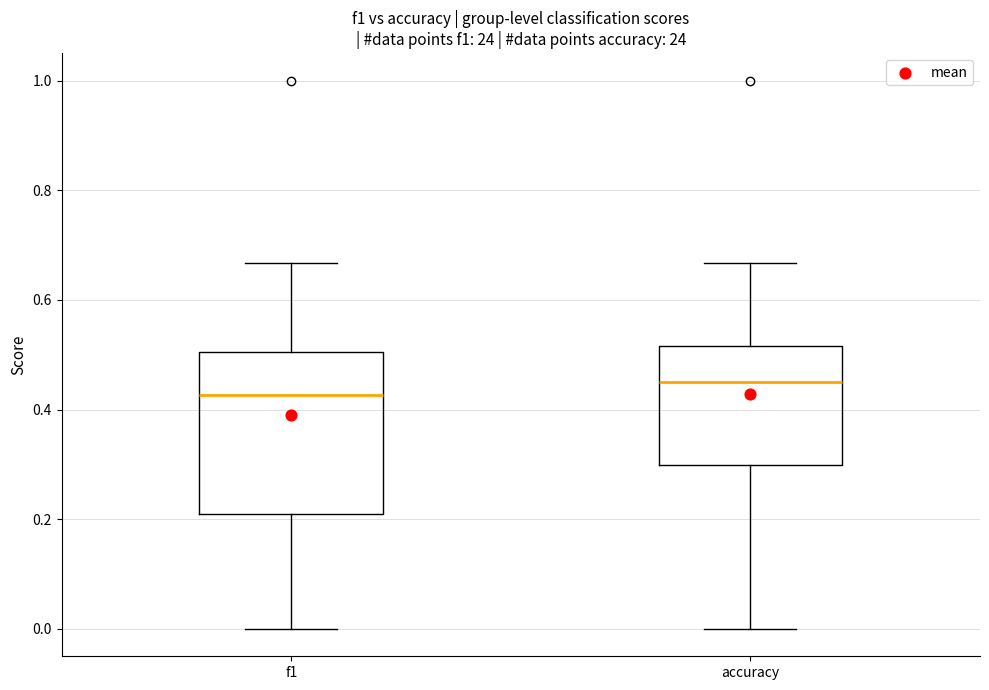

Where does the lower whisker of the box for f1 end on the y-axis? The values are not printed on the chart, so give them approximately, as read against the axis.

0.00